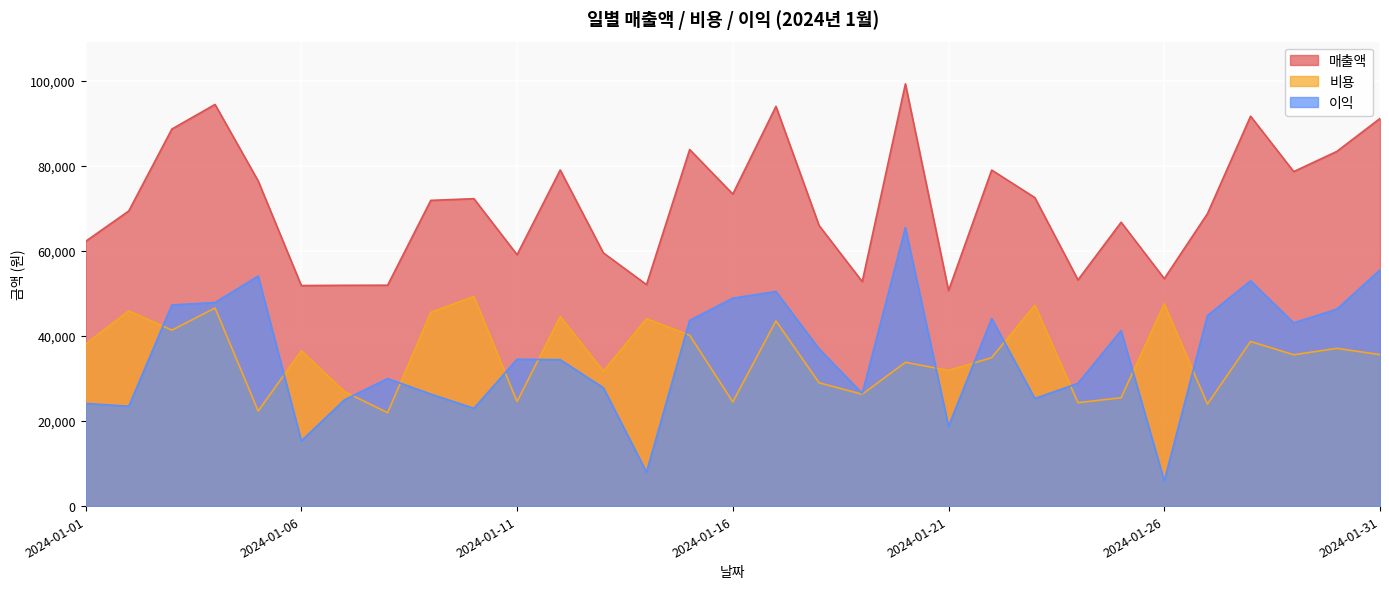

What is the sum of all 이익 values?

1100753